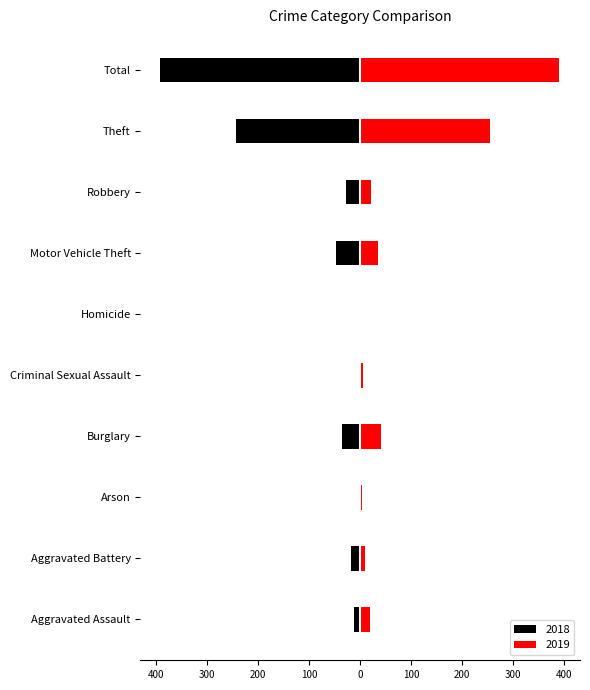

What is the difference between the highest and lowest values at Arson?

5